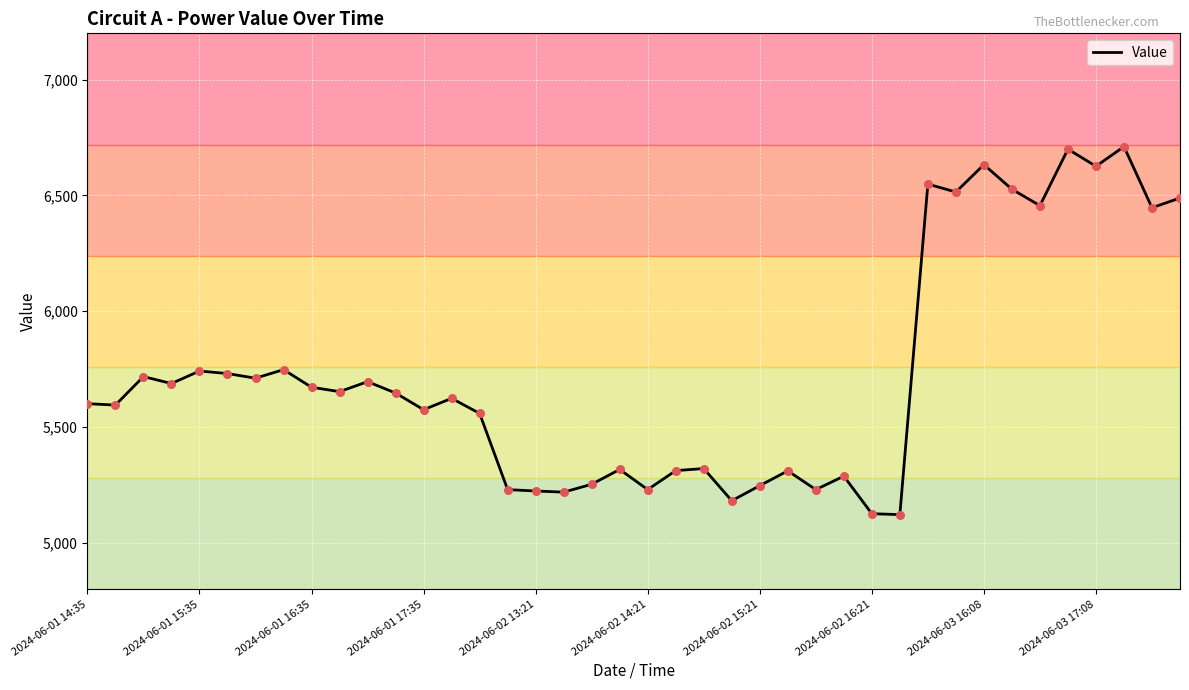

What is the maximum value shown in the chart?

6711